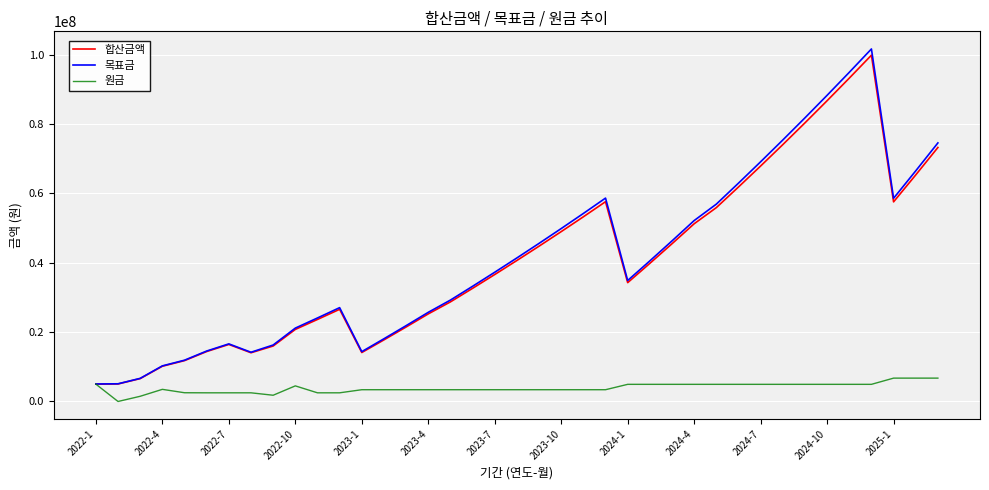

What is the lowest value of the 목표금 series?

5050000